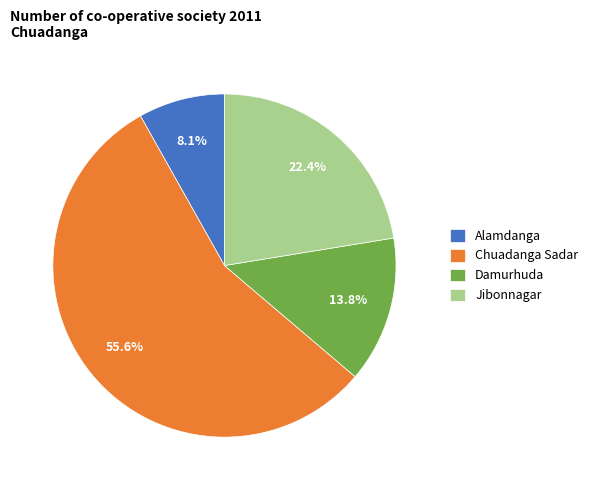

What portion of the pie excludes Damurhuda?

86.2%